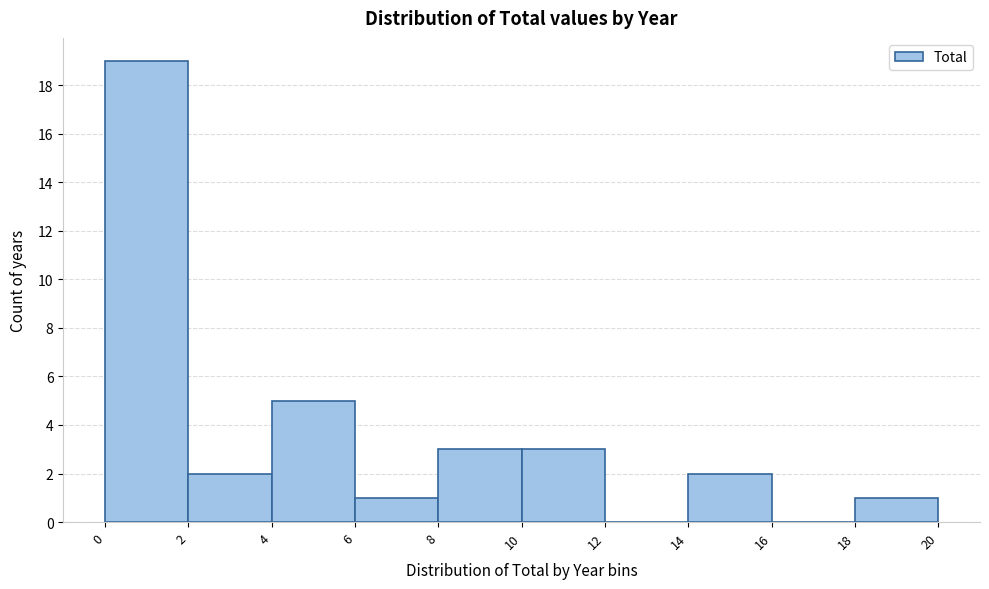

Reading left to right, transcribe this chart: for each bar, give the range it covers on the x-axis and its height. The values are not printed on the chart, so give them approximately, as read against the axis.

0 to 2: 19
2 to 4: 2
4 to 6: 5
6 to 8: 1
8 to 10: 3
10 to 12: 3
12 to 14: 0
14 to 16: 2
16 to 18: 0
18 to 20: 1